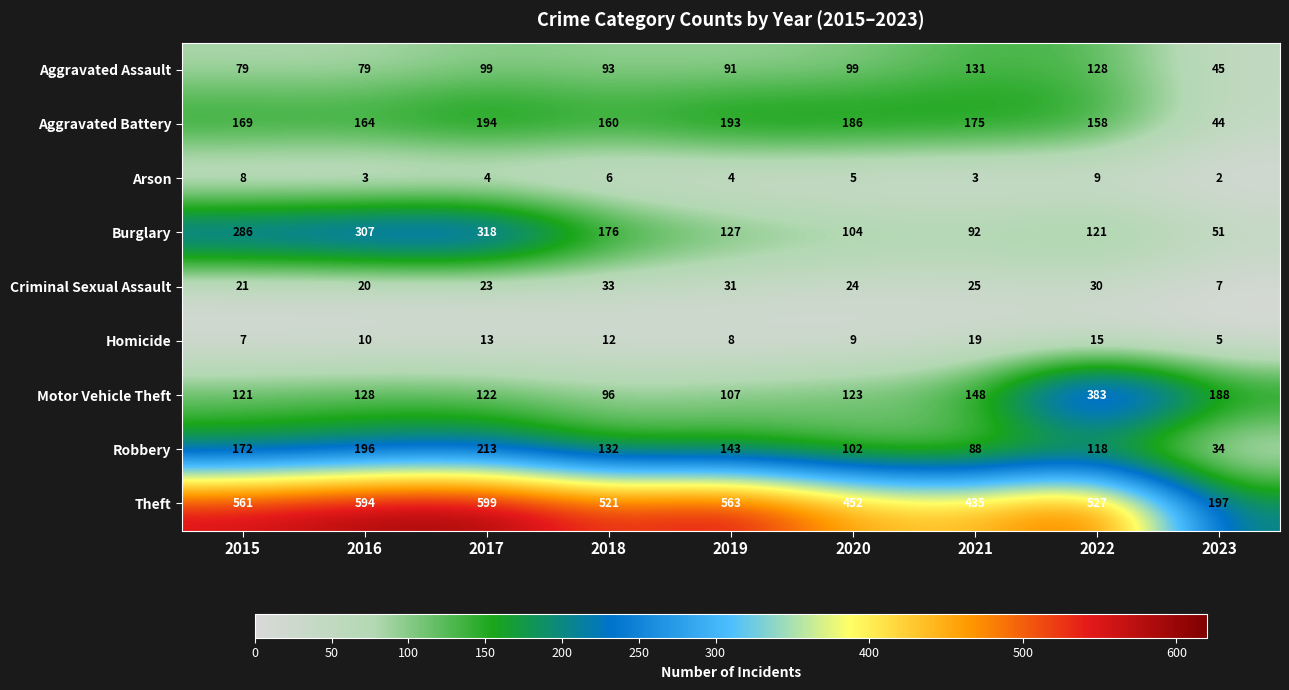

What is the difference between the maximum and minimum values in the Theft series?

402